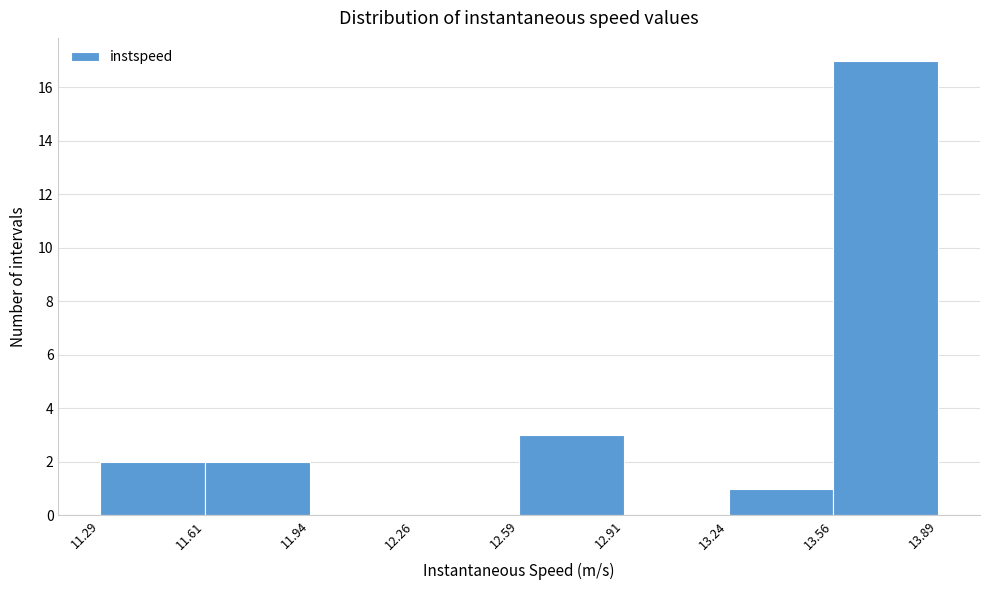

Reading left to right, list every bar in this chart as the range it spans on the x-axis followed by its height. The values are not printed on the chart, so give them approximately, as read against the axis.

11.29 to 11.61: 2
11.61 to 11.94: 2
11.94 to 12.26: 0
12.26 to 12.59: 0
12.59 to 12.91: 3
12.91 to 13.24: 0
13.24 to 13.56: 1
13.56 to 13.89: 17